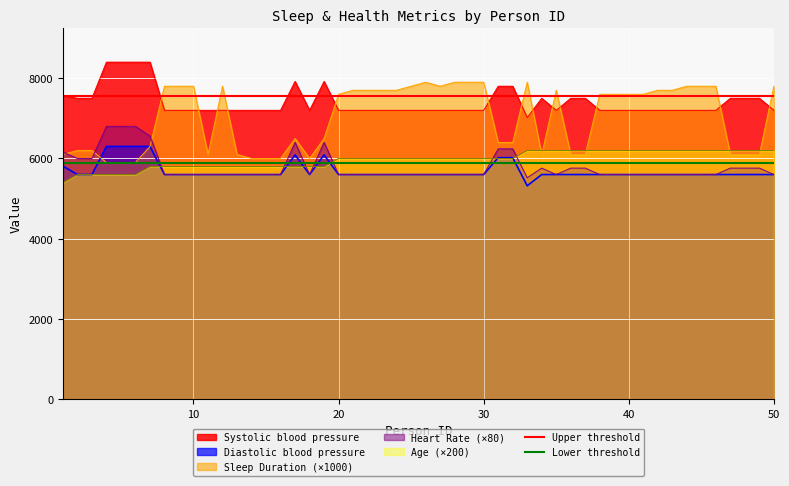

The Upper threshold series shows 2792 at 10. True or false?

False